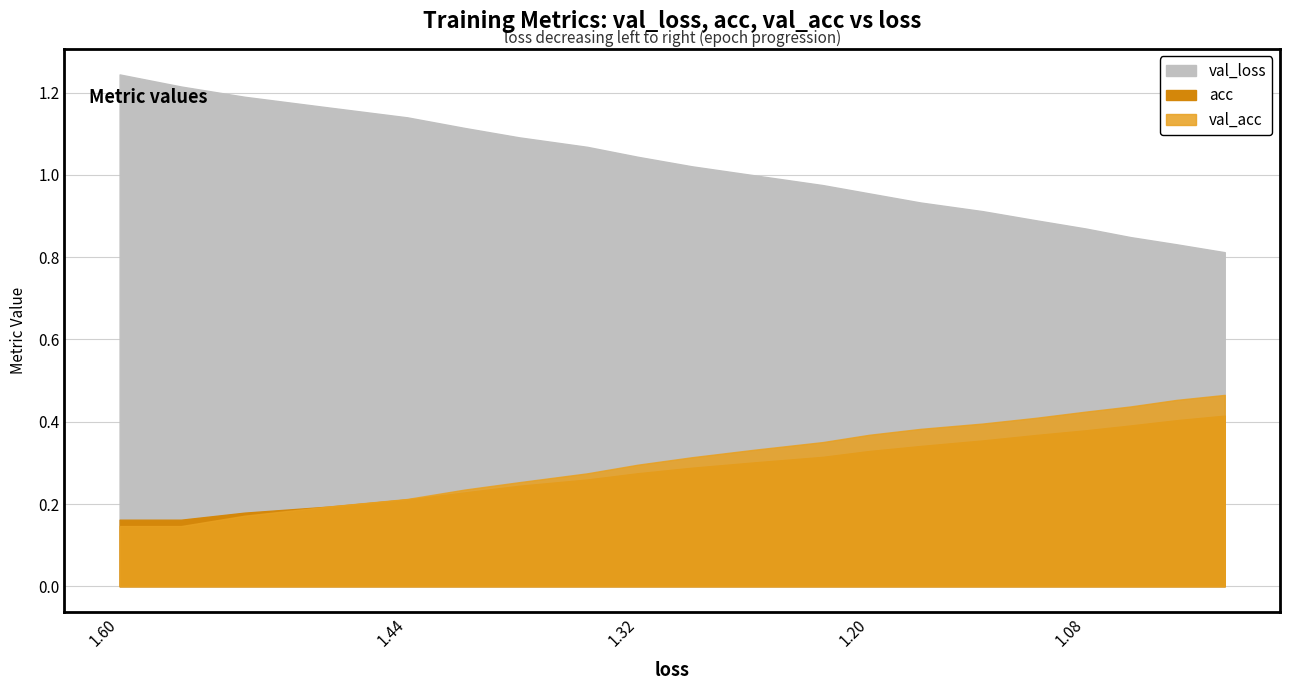

At which label does val_loss first exceed 1?

1.5984139208339163